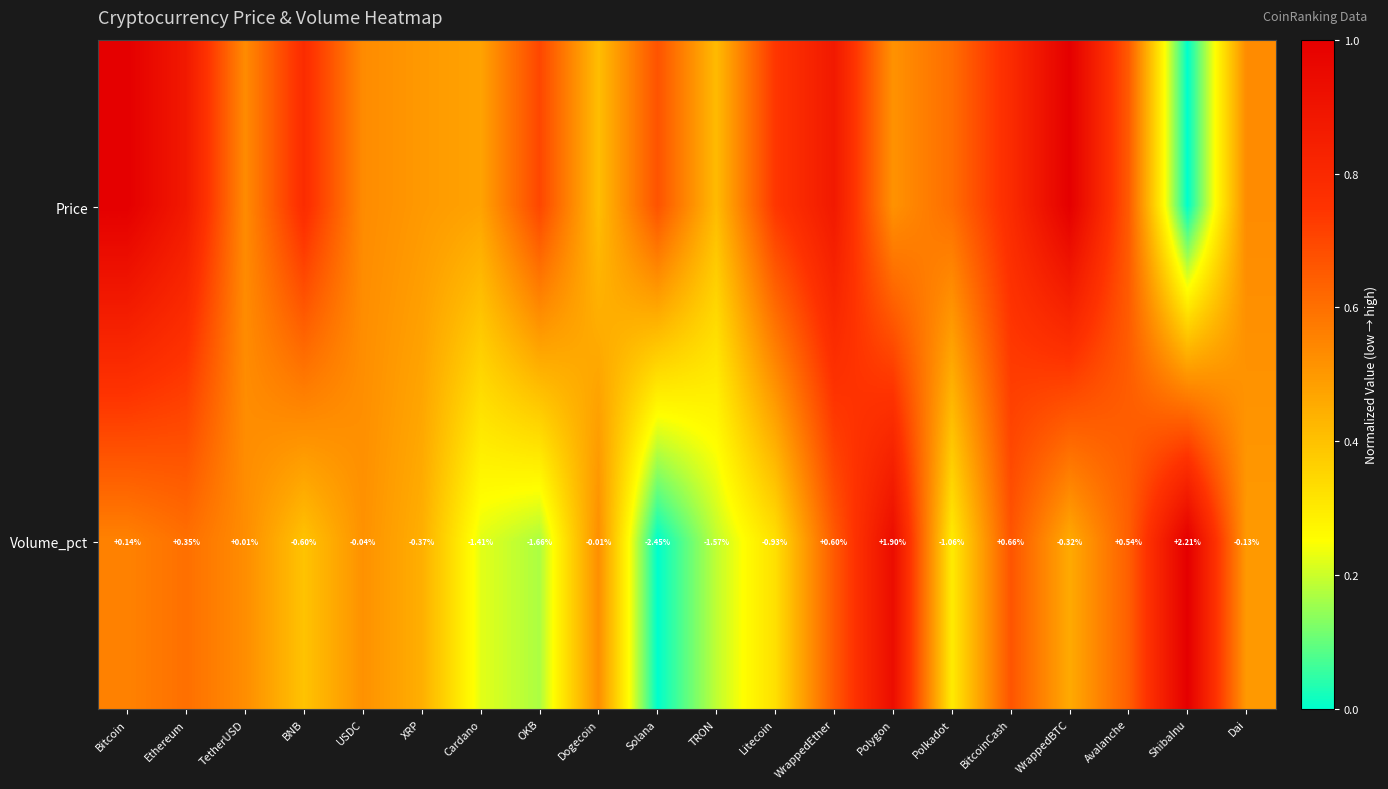

List the labels in order of Volume_pct value, smallest first.

Solana, OKB, TRON, Cardano, Polkadot, Litecoin, BNB, XRP, WrappedBTC, Dai, USDC, Dogecoin, TetherUSD, Bitcoin, Ethereum, Avalanche, WrappedEther, BitcoinCash, Polygon, ShibaInu